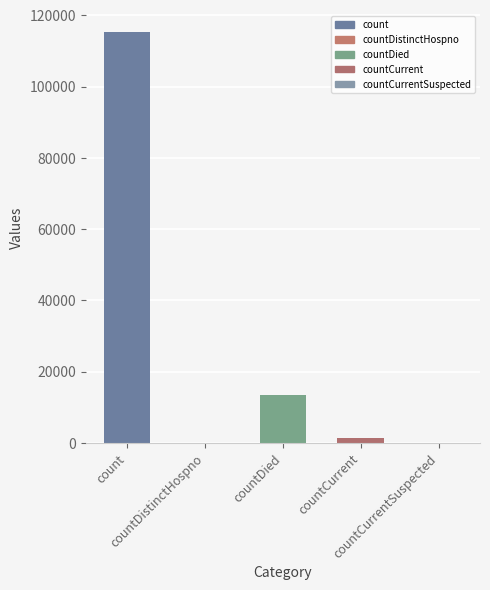

How many categories are shown in the chart?

5